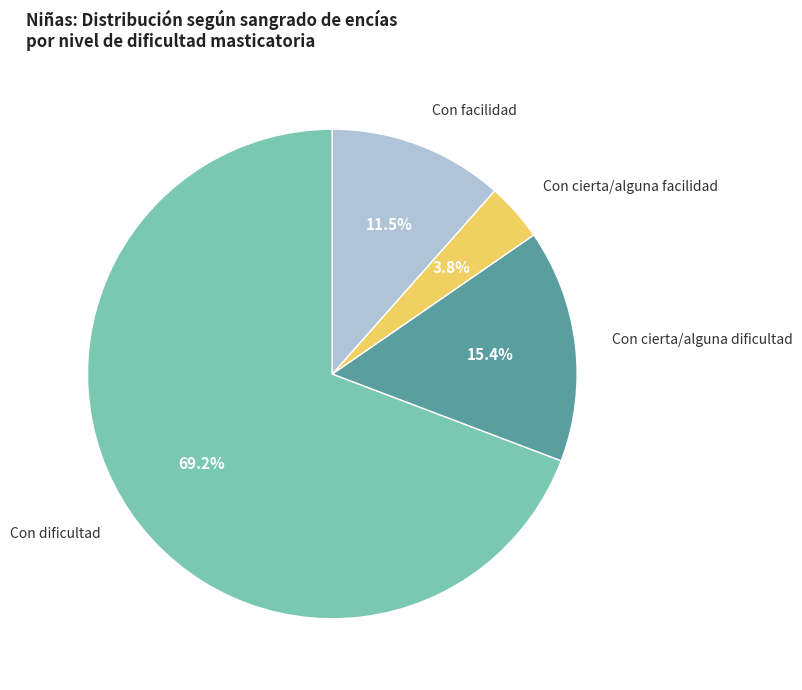

Is there any slice that represents more than half of the pie?

Yes